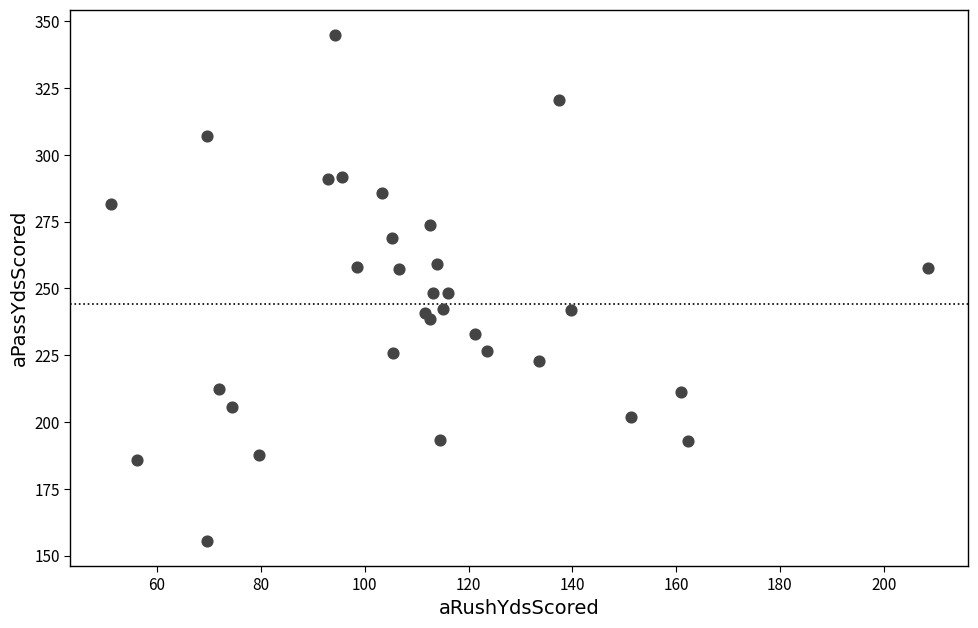

What is the range of Y values (max minus min)?

189.3